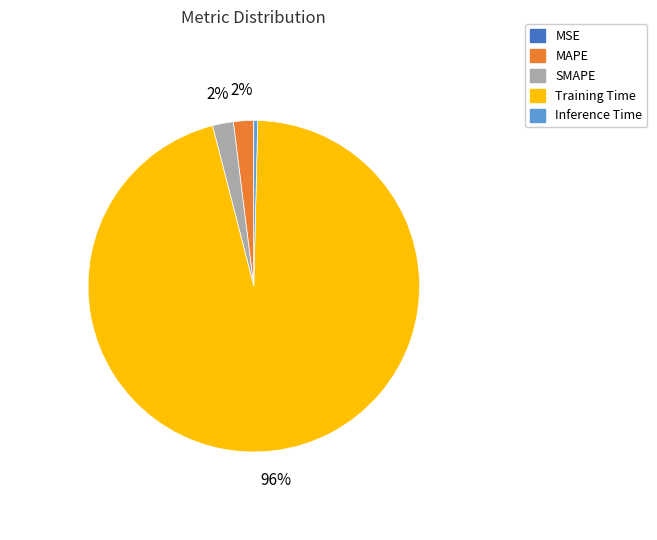

To the nearest percent, what is the combined percentage of SMAPE and MAPE?

4%